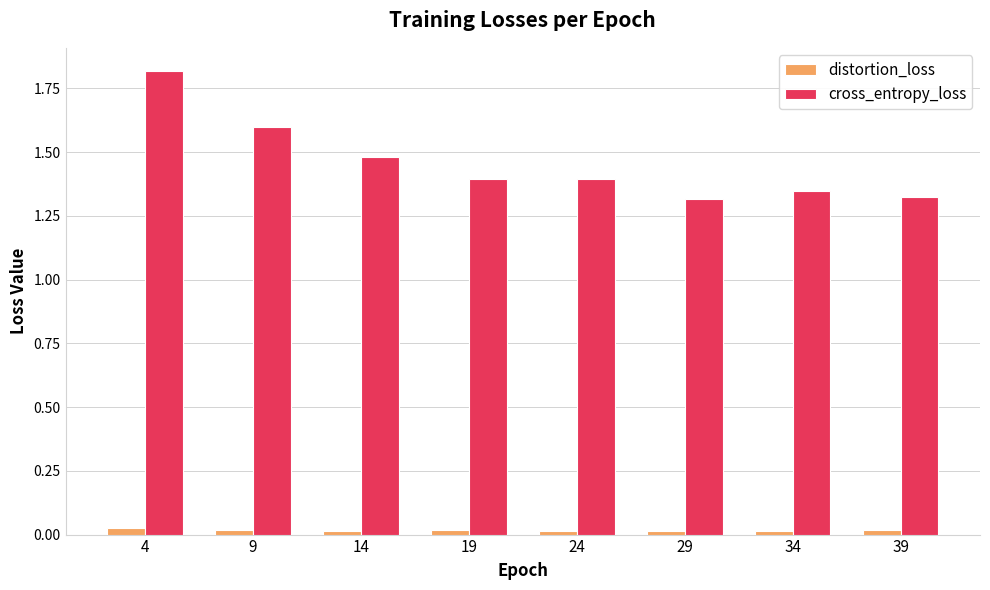

Rank the series by their maximum value, from highest to lowest.

cross_entropy_loss, distortion_loss